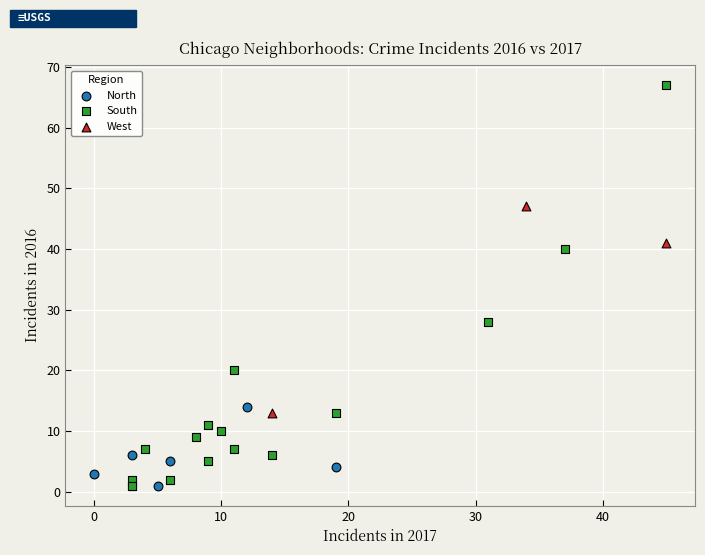

Which series contains the highest Y value?

South